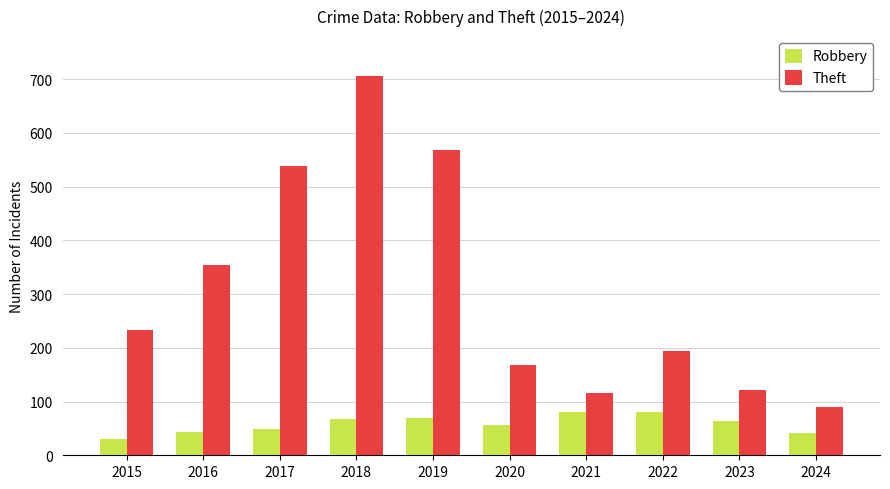

Is it true that Theft equals 67 at 2020?

False